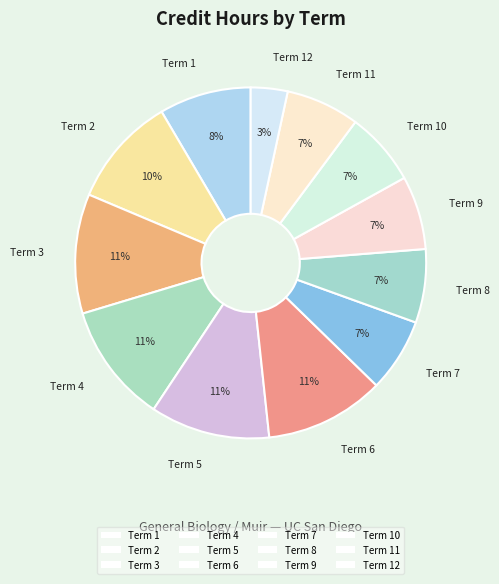

How many slices are in this pie chart?

12